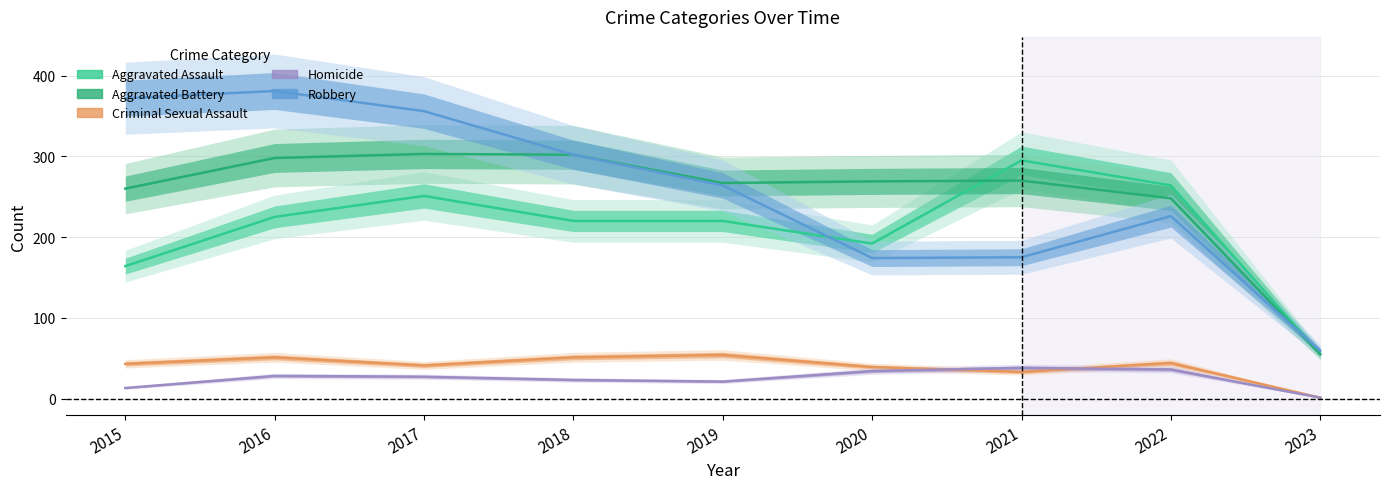

True or false: Criminal Sexual Assault and Robbery intersect in this chart.

False